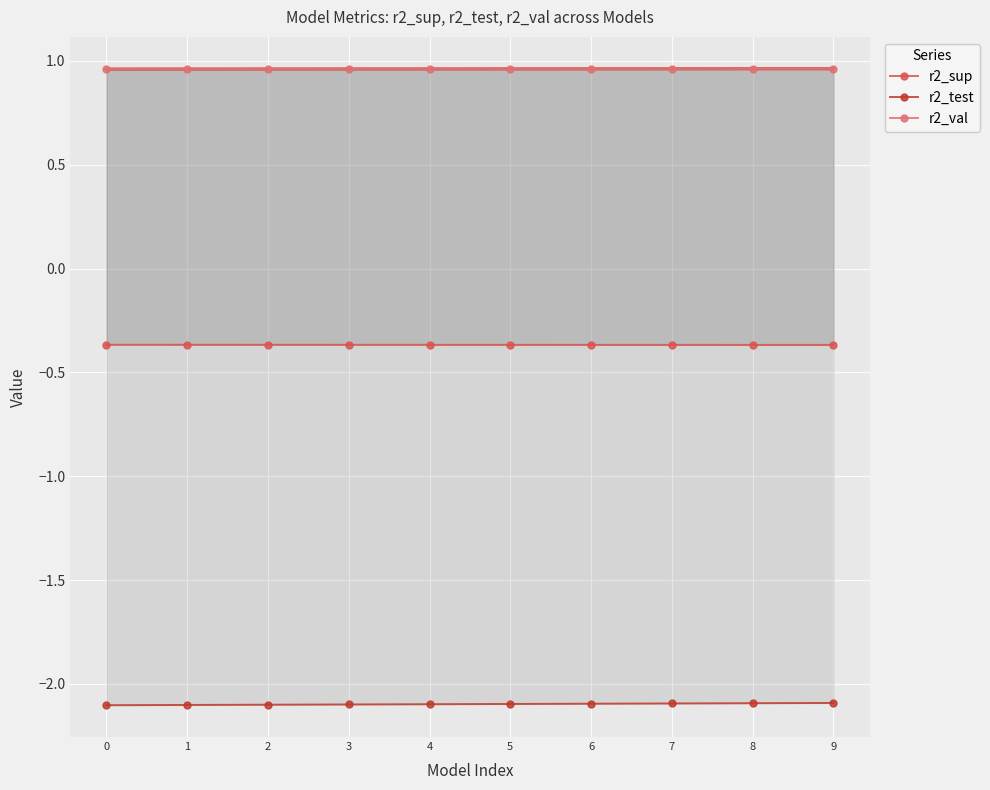

True or false: r2_val has more than 1 interior local peaks.

False